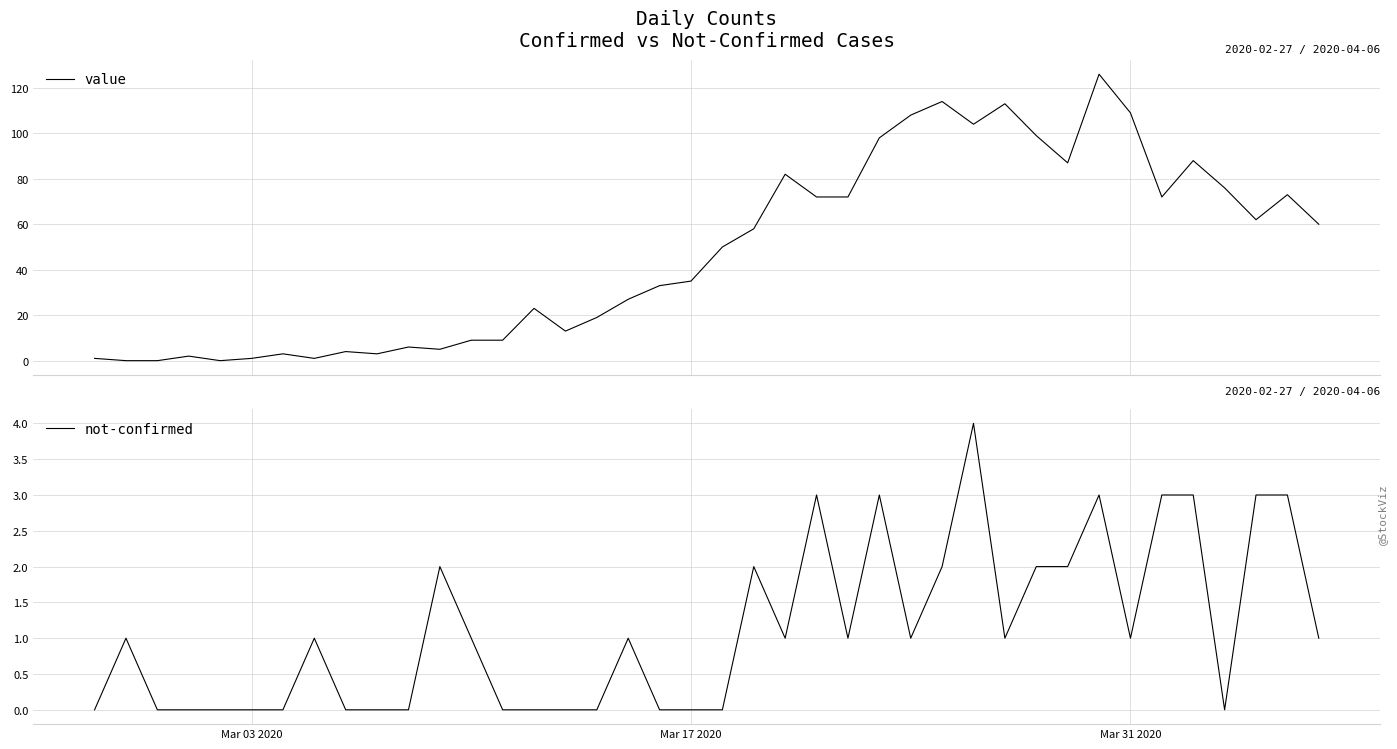

What is the maximum value for value?

126